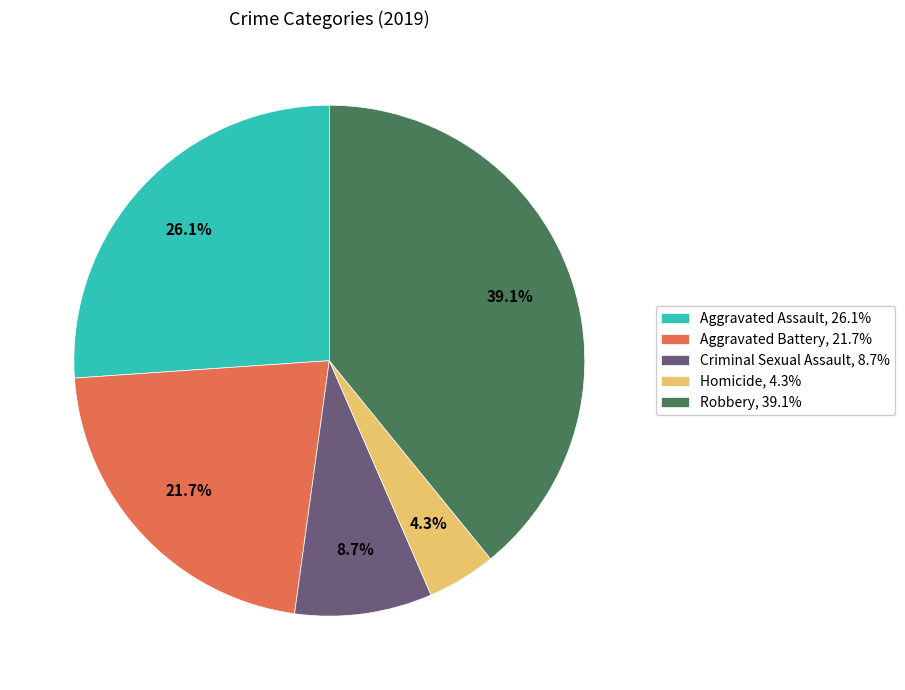

How much of the chart is everything except Aggravated Battery?

78.3%